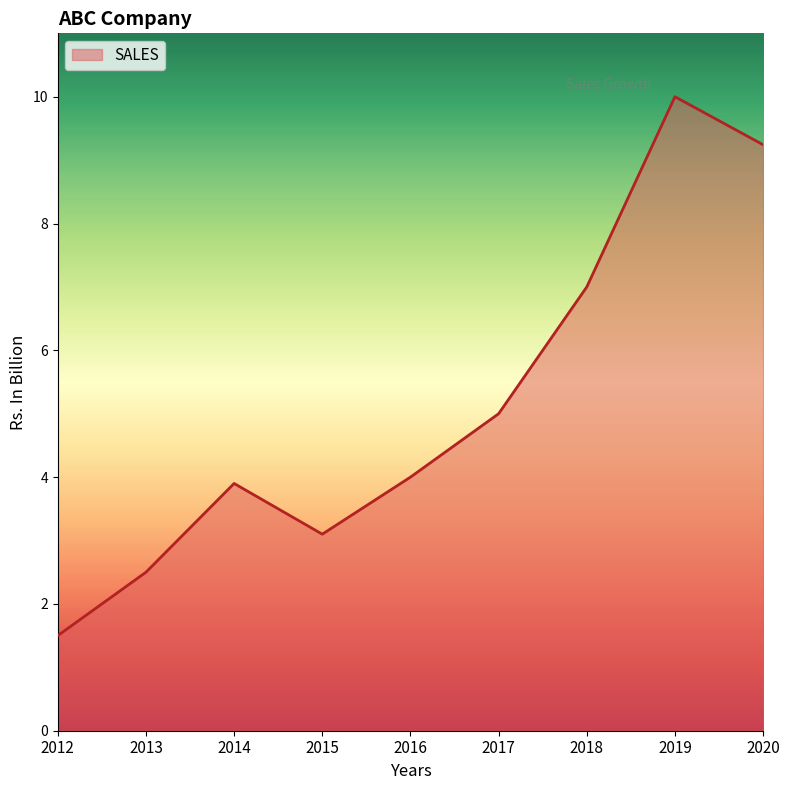

List the labels in order of value, largest first.

2019, 2020, 2018, 2017, 2016, 2014, 2015, 2013, 2012